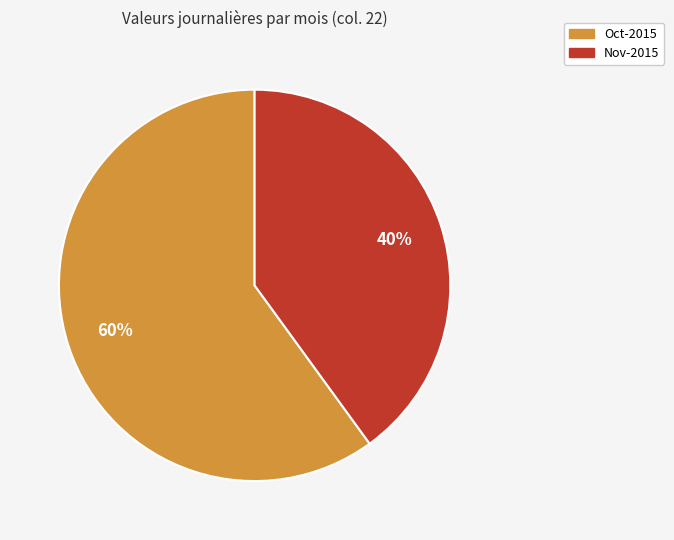

To the nearest percent, what is the difference between the largest and smallest slice percentages?

20%